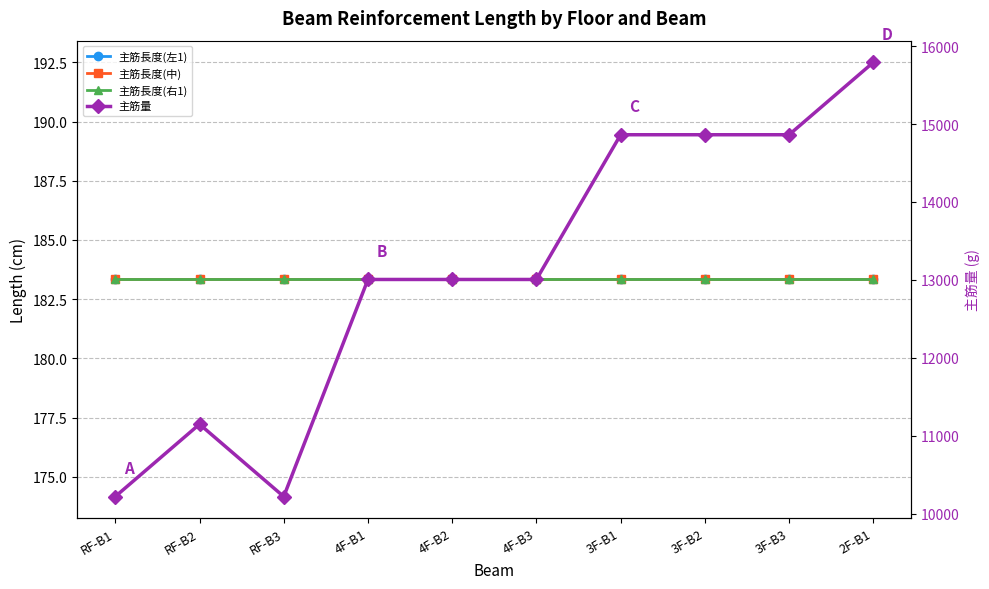

List the series in order of their peak value, lowest first.

主筋長度(左1), 主筋長度(中), 主筋長度(右1), 主筋量